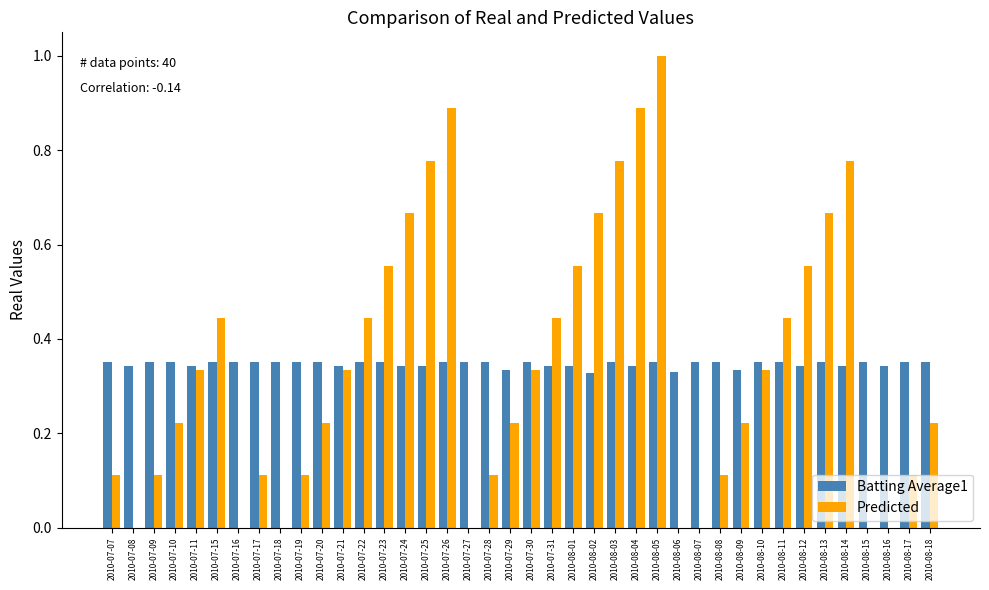

The value of Batting Average1 at 2010-08-02 is 0.5. True or false?

False